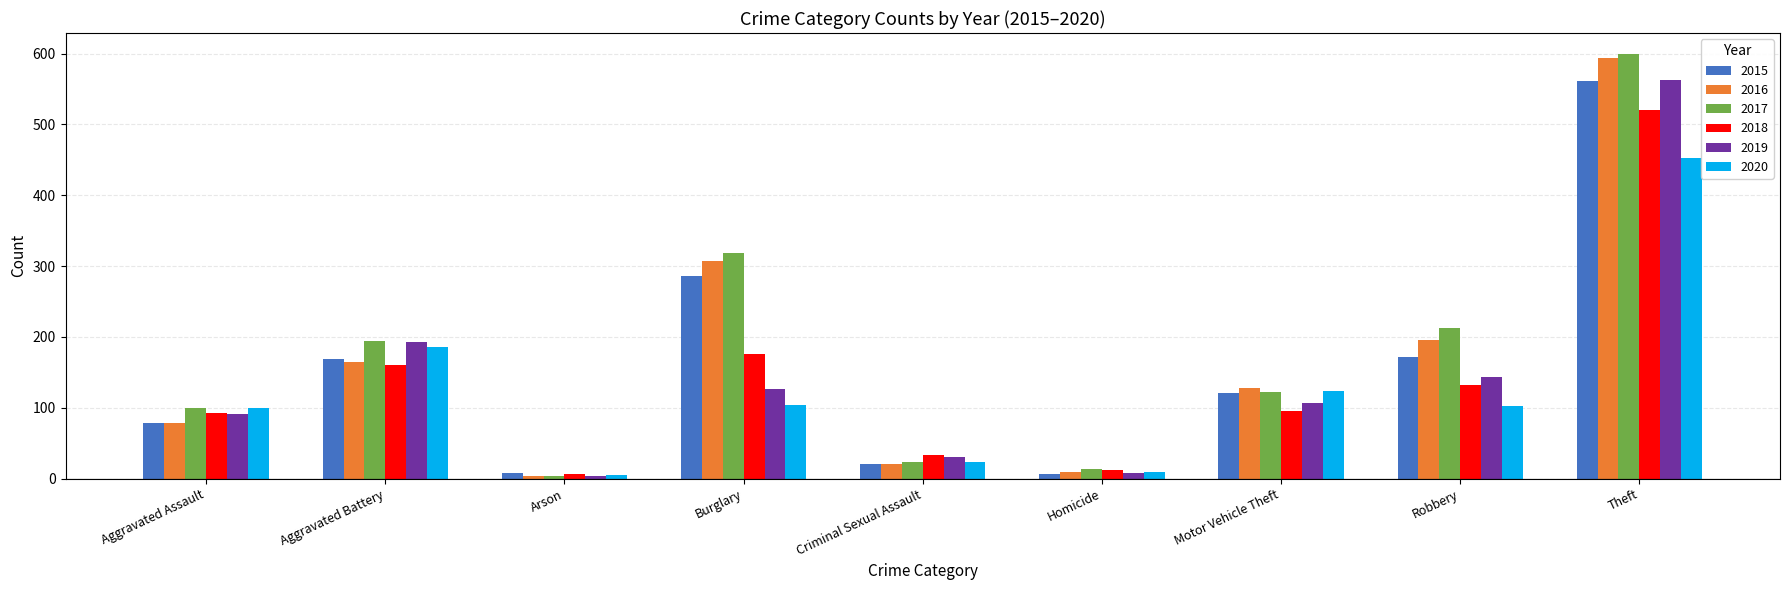

At how many categories does at least one series exceed 62?

6